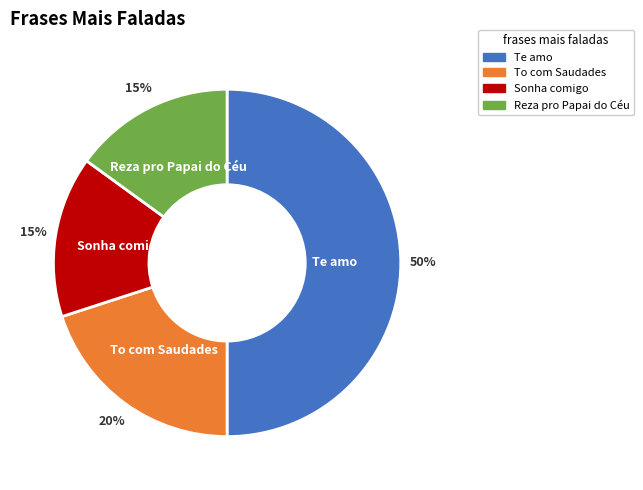

True or false: Te amo accounts for 50% of the total.

True